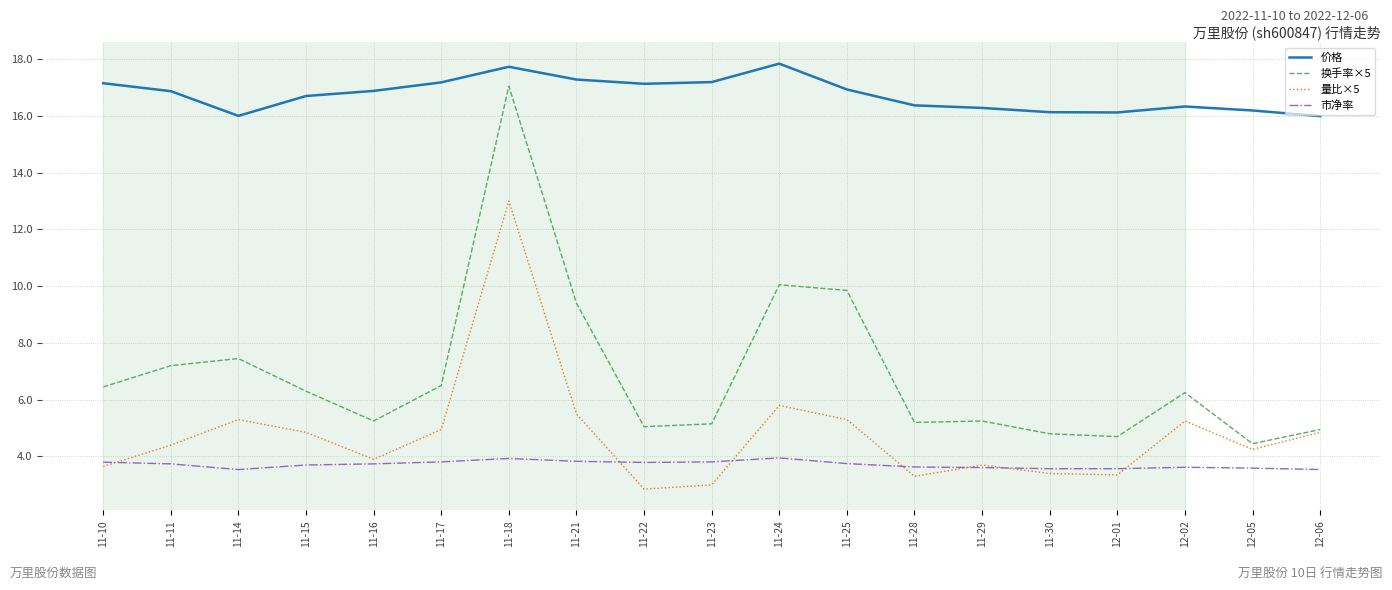

At 11-23, list the series in order from largest to smallest.

价格, 换手率×5, 市净率, 量比×5